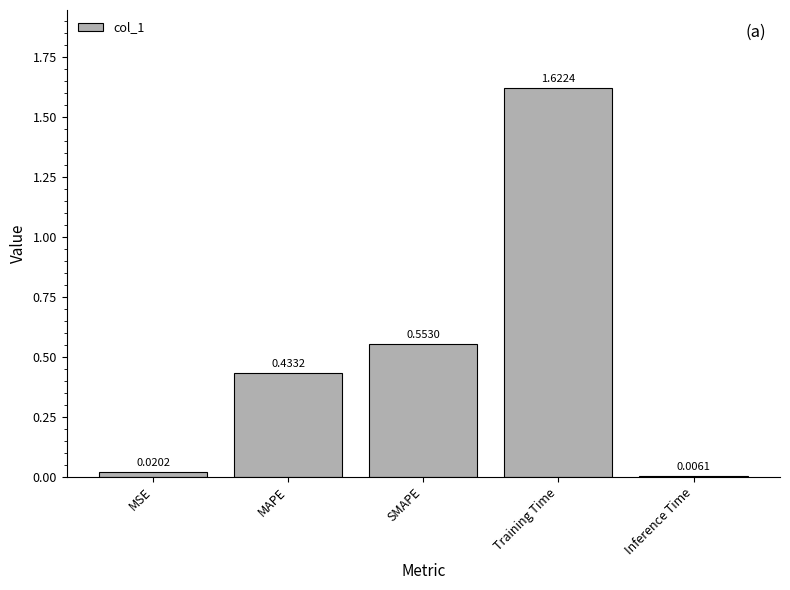

At which label is the value closest to 0?

Inference Time